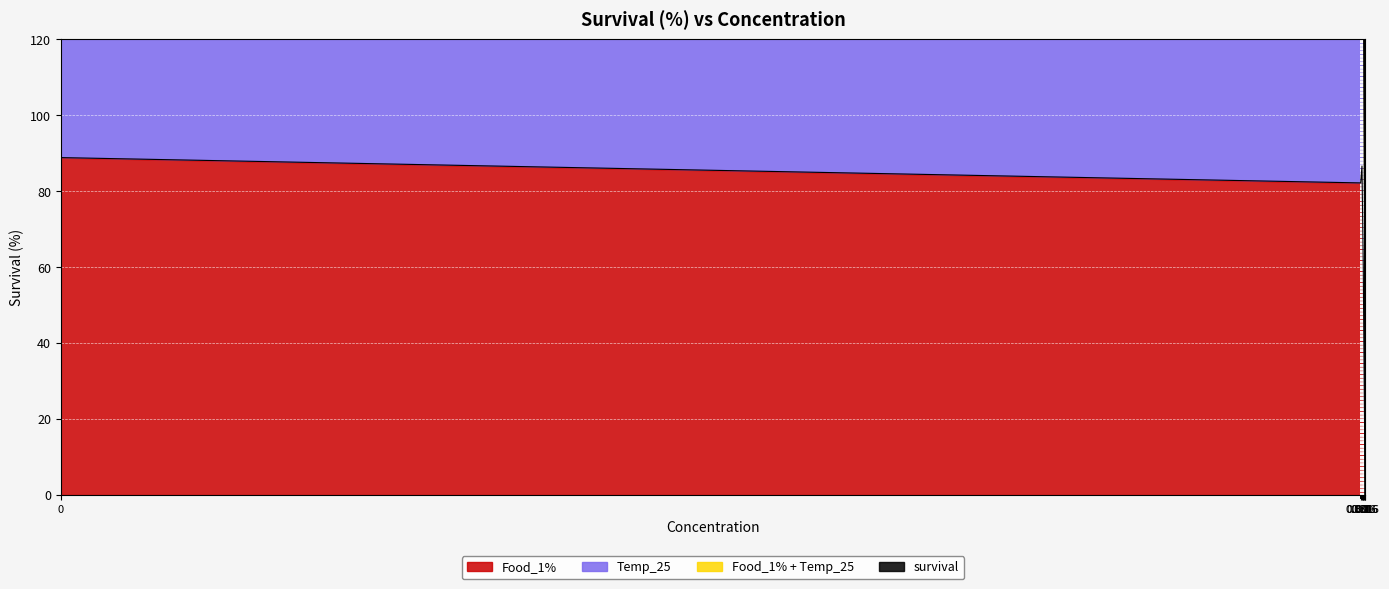

How many lines are shown in the chart?

3